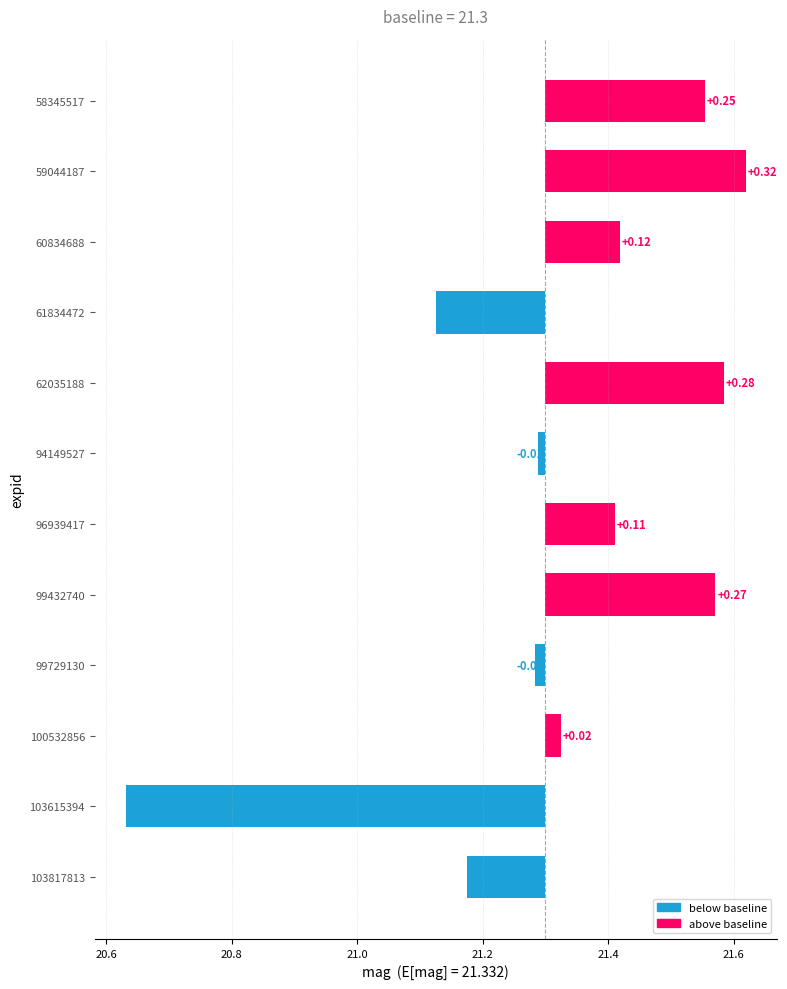

The value at 103615394 is -0.9. True or false?

False